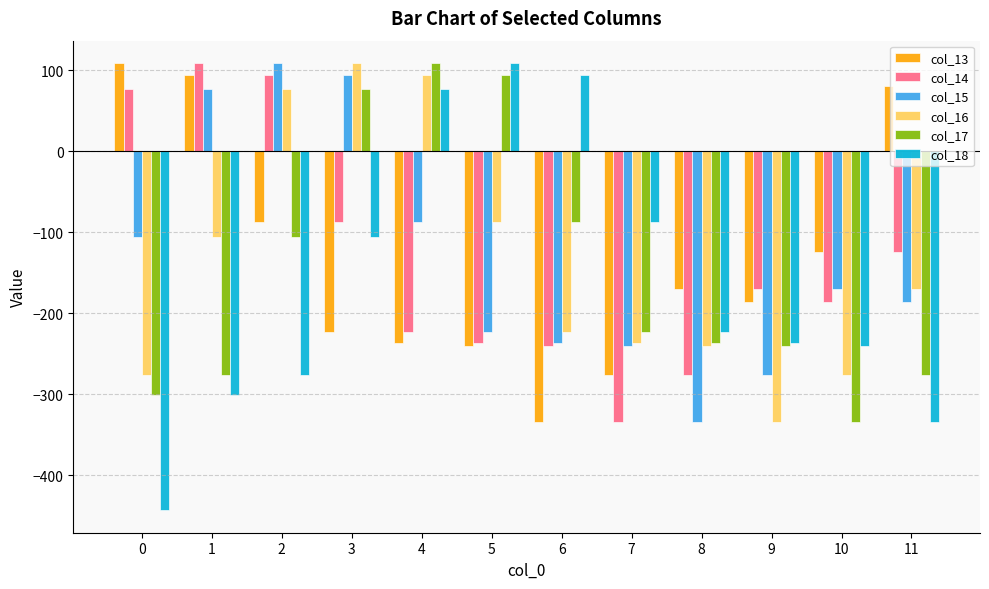

At how many categories does at least one series exceed 105?

6